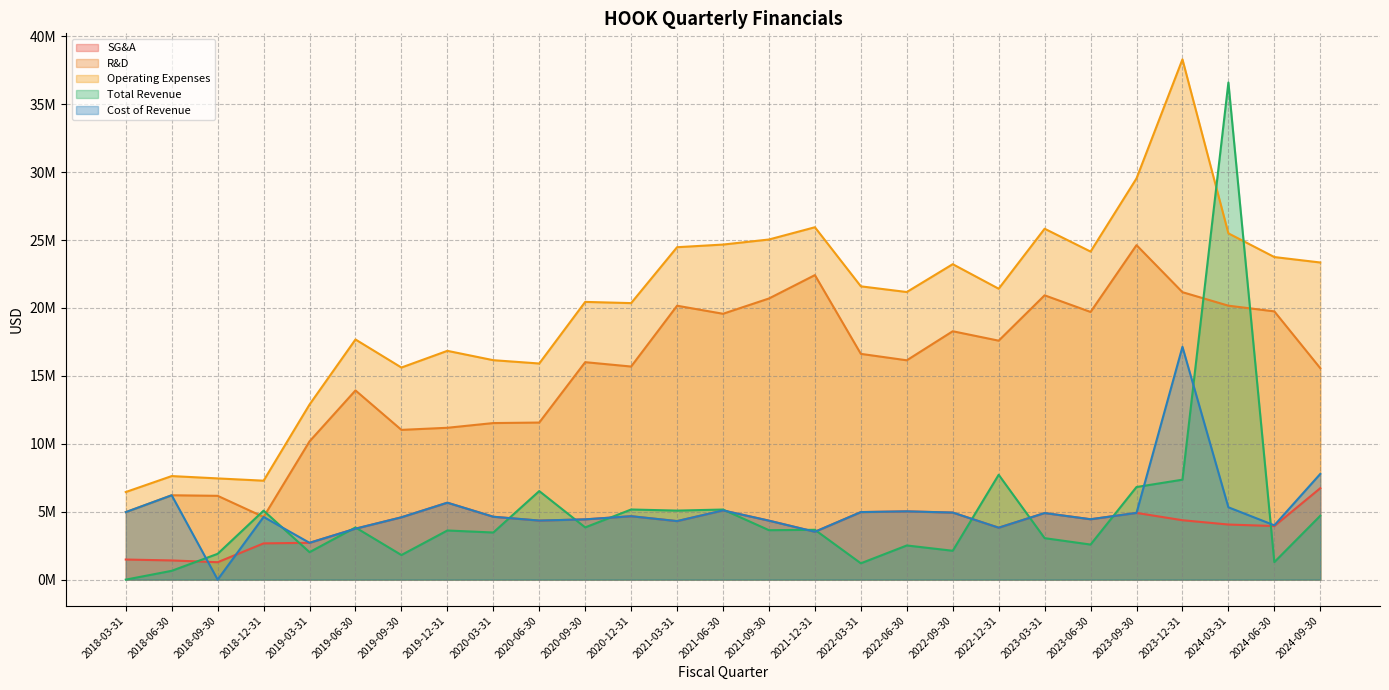

At 2020-12-31, list the series in order from smallest to largest.

SG&A, Cost of Revenue, Total Revenue, R&D, Operating Expenses